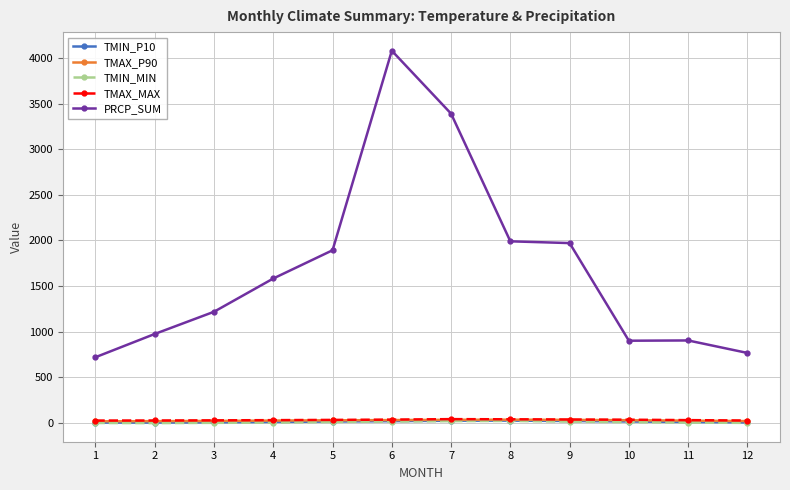

Which series has the largest range (max minus min)?

PRCP_SUM